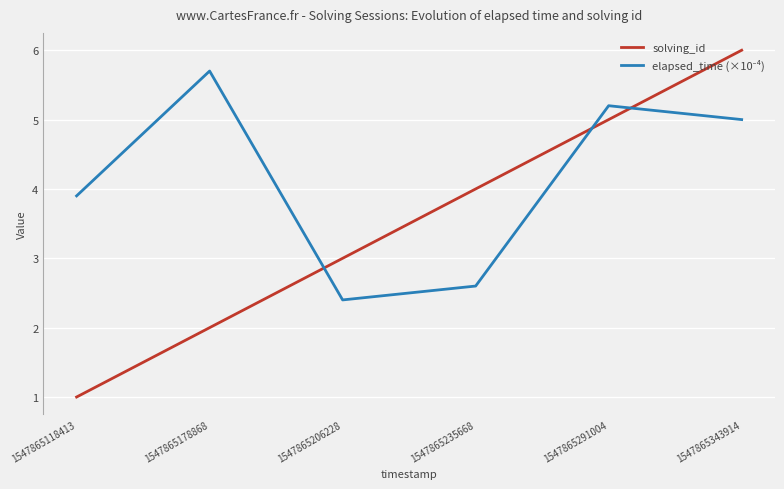

Rank the categories by solving_id value from highest to lowest.

1547865343914, 1547865291004, 1547865235668, 1547865206228, 1547865178868, 1547865118413